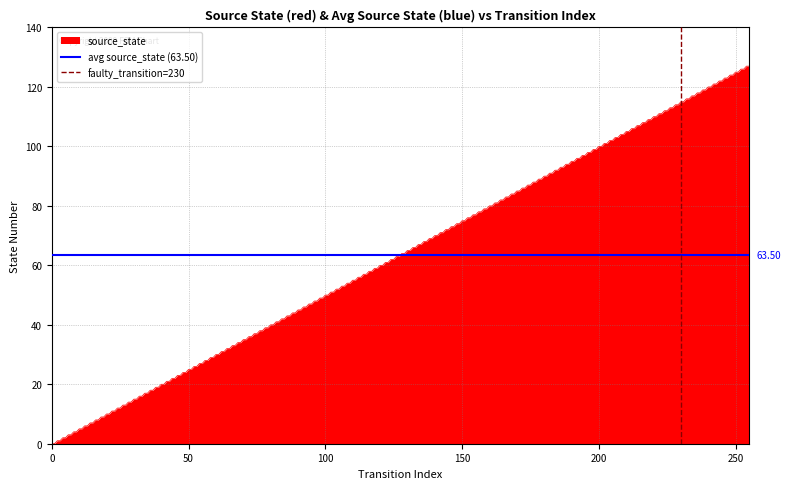

How many positive values does the faulty_transition=230 series have?

1